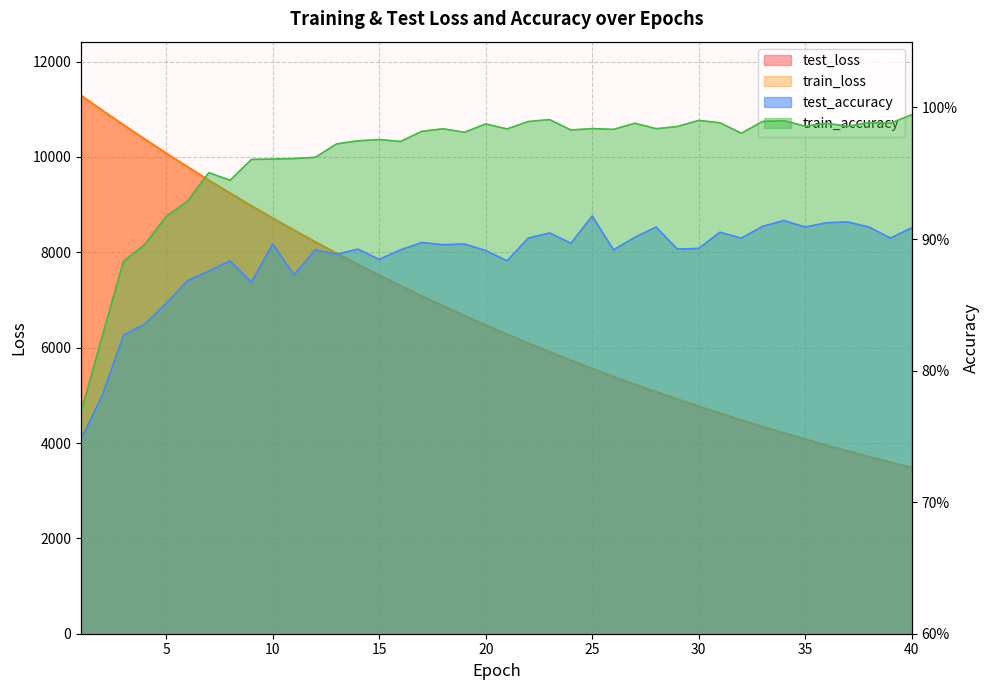

What is the sum of all test_accuracy values?

35.4